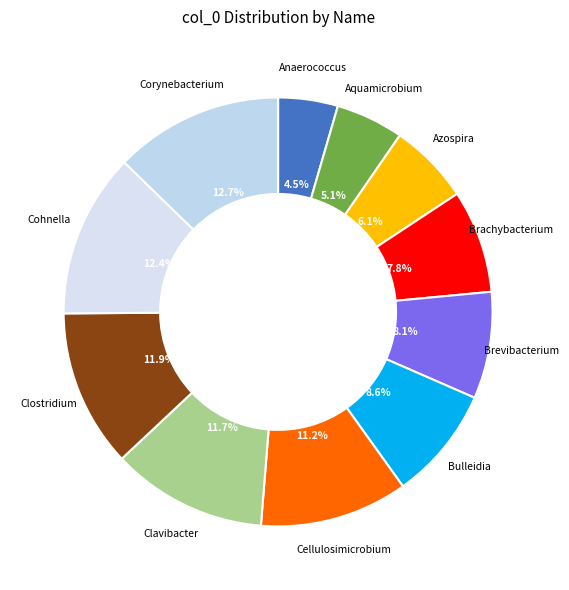

Which category has the smallest portion of the pie?

Anaerococcus